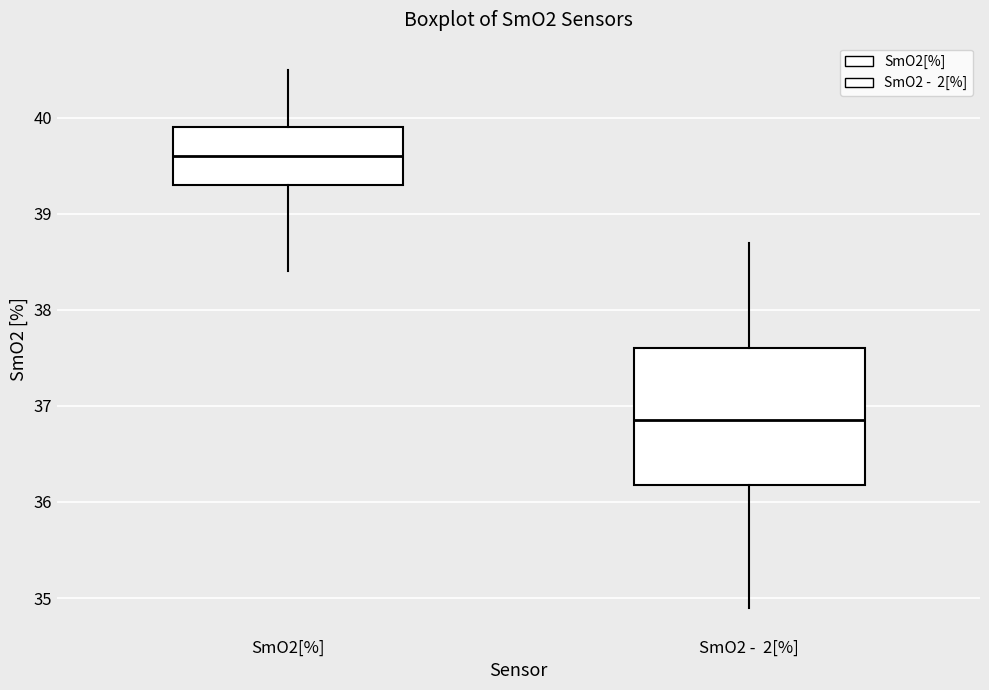

Reading left to right, read every box against the y-axis: the position of its median line, the range the box covers, and the ends of its whiskers. The values are not printed on the chart, so give them approximately, as read against the axis.

SmO2[%]: median 39.6, box 39.3 to 39.9, whiskers 38.4 to 40.5
SmO2 - 2[%]: median 36.9, box 36.2 to 37.6, whiskers 34.9 to 38.7